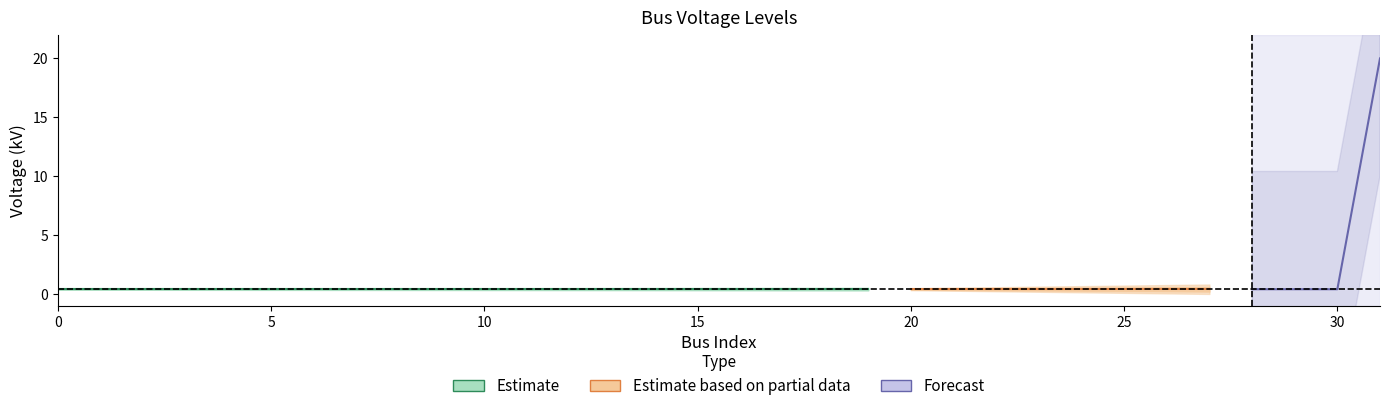

What is the average value?

1.0